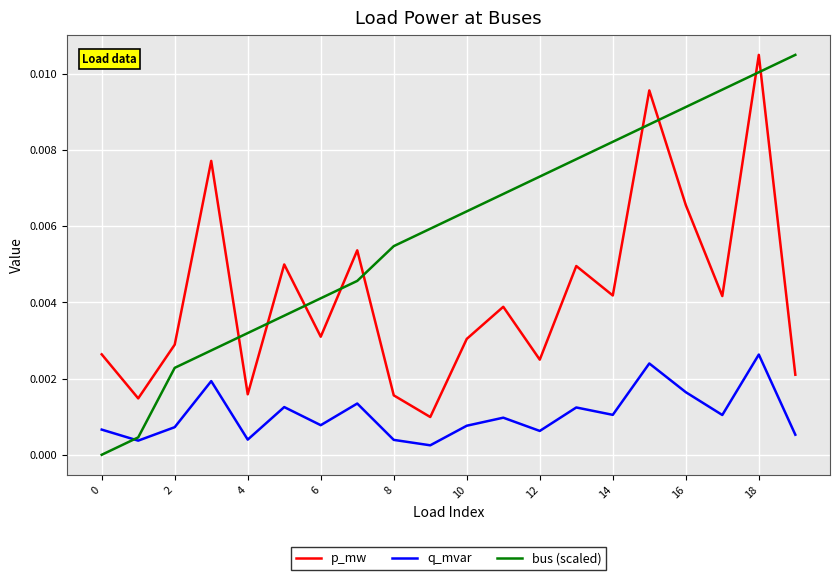

Which series has the largest range (max minus min)?

bus (scaled)